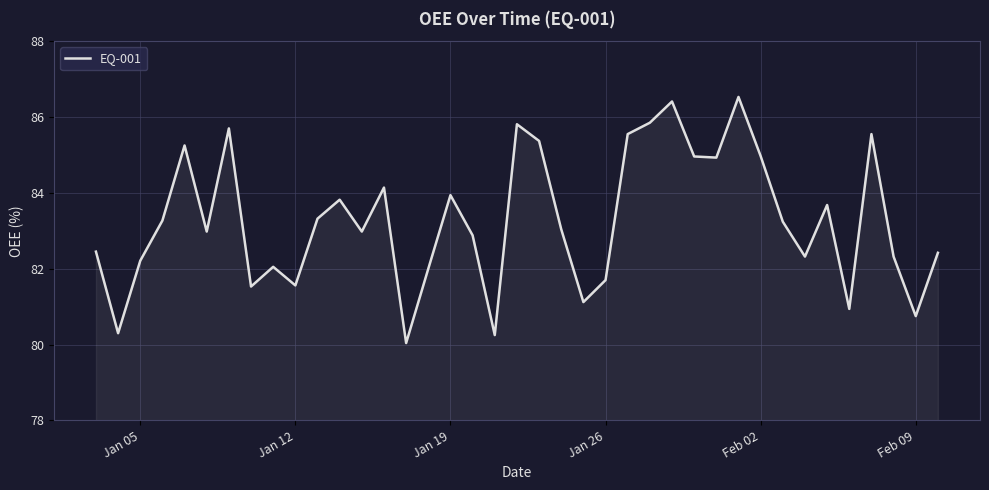

What is the smallest value displayed?

80.0